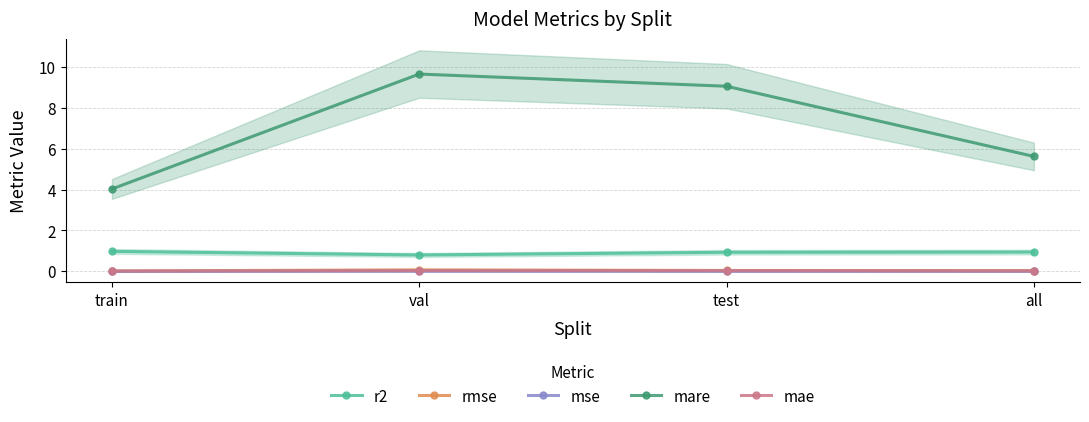

True or false: mae and mse cross at least once.

False